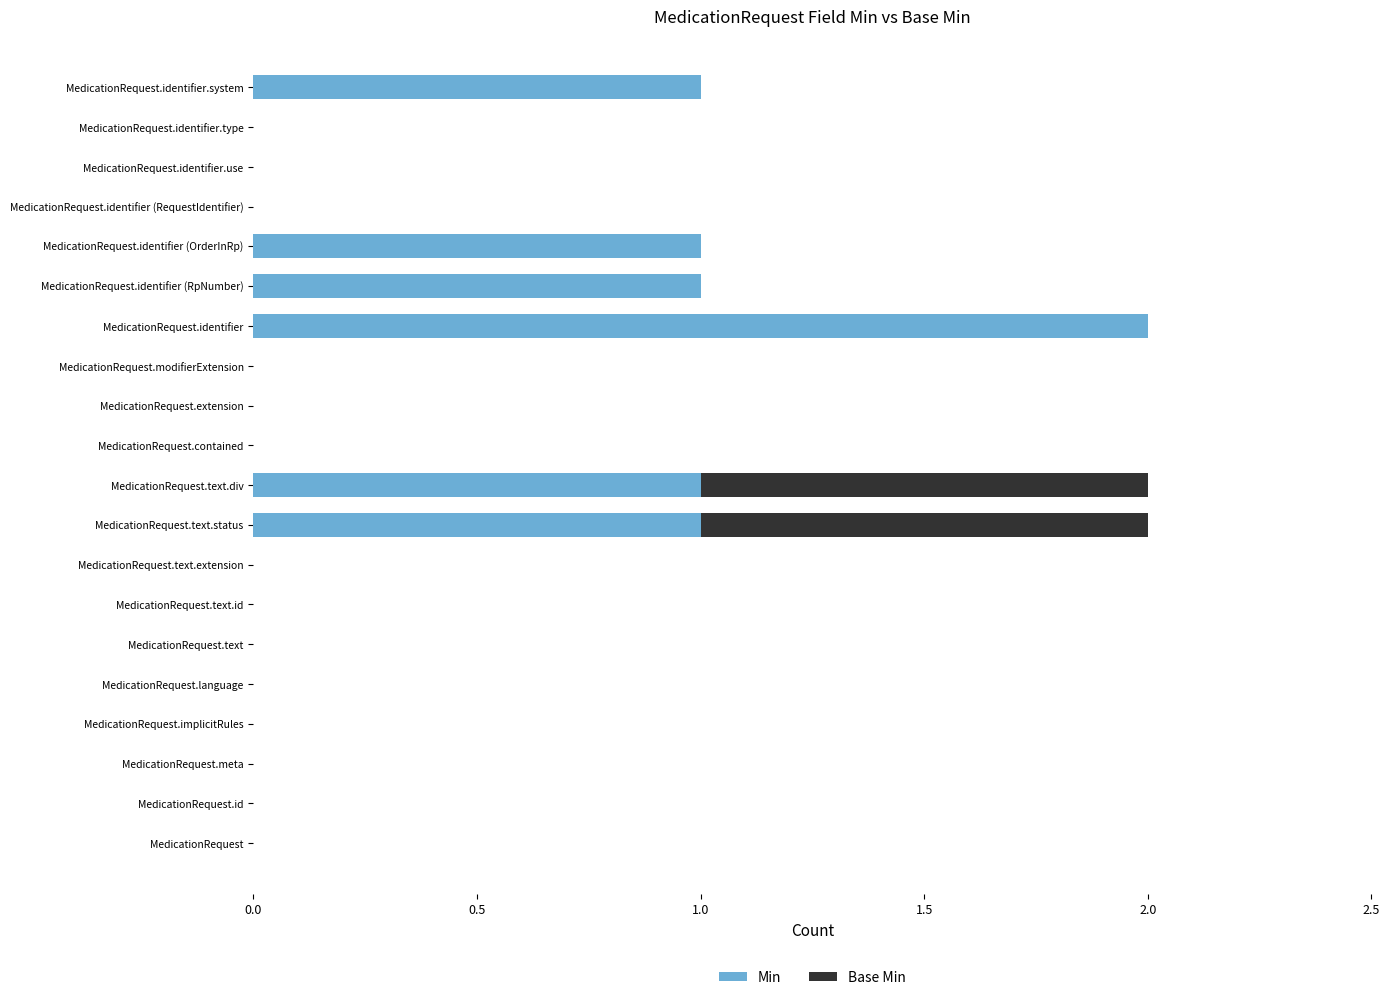

The Min series shows -1 at MedicationRequest. True or false?

False